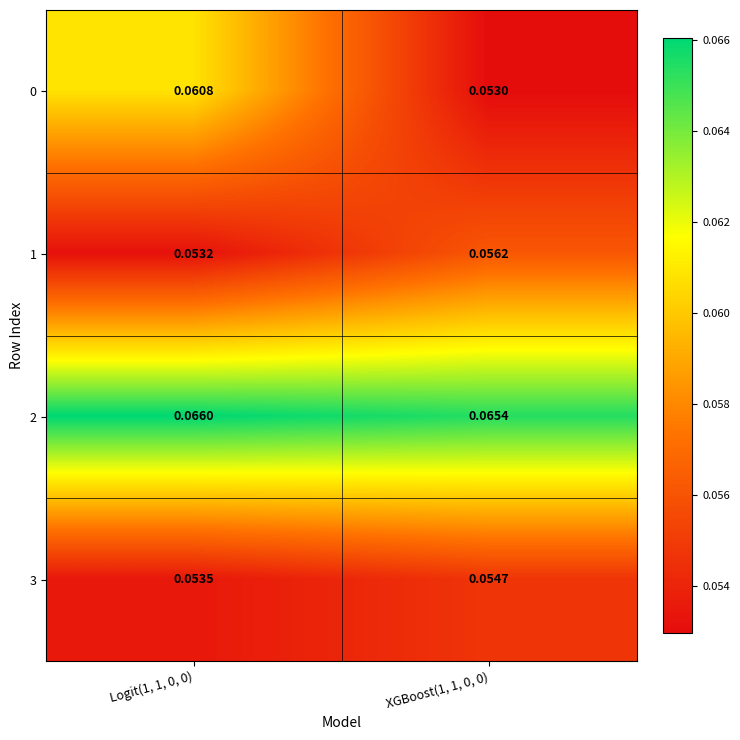

Count the number of categories in the chart.

2